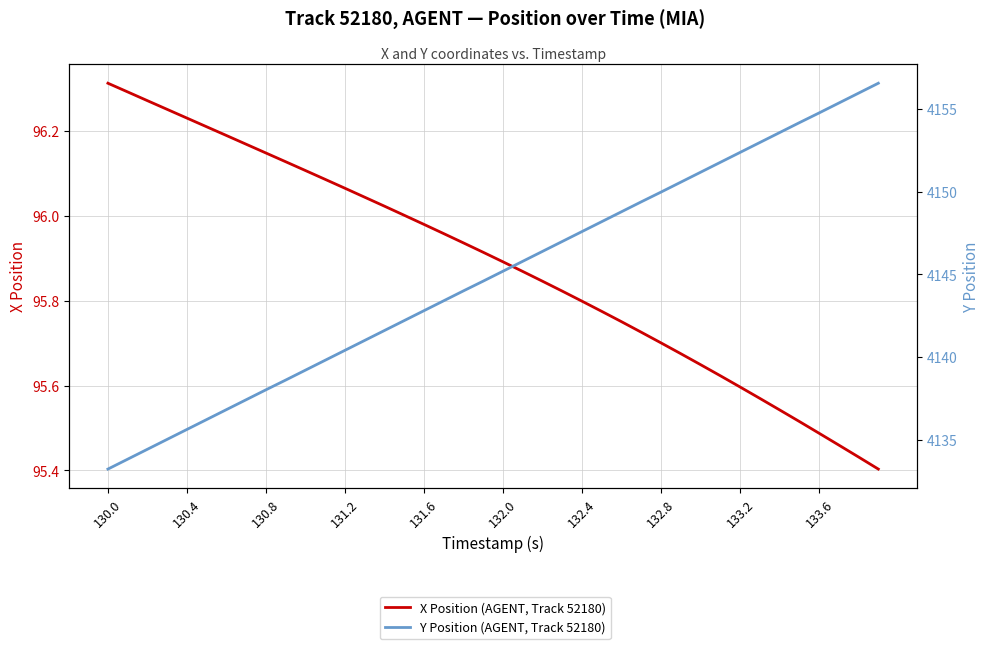

What is the difference between the maximum and minimum values in the X Position (AGENT, Track 52180) series?

0.9